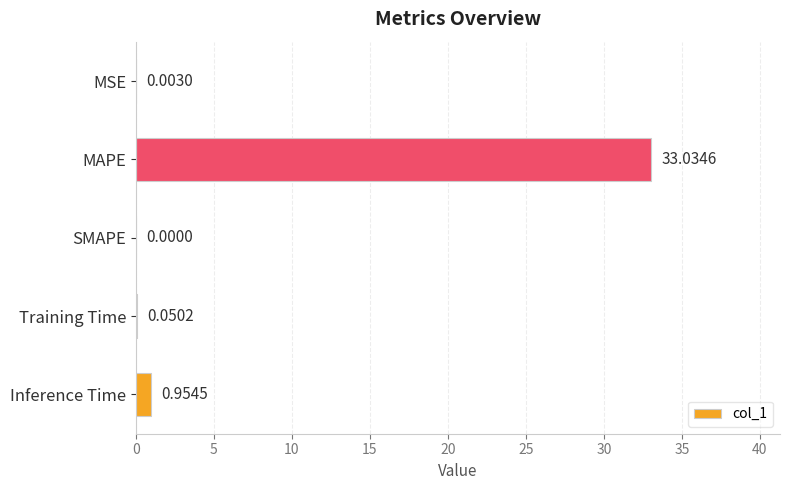

Which label corresponds to the largest value in the chart?

MAPE